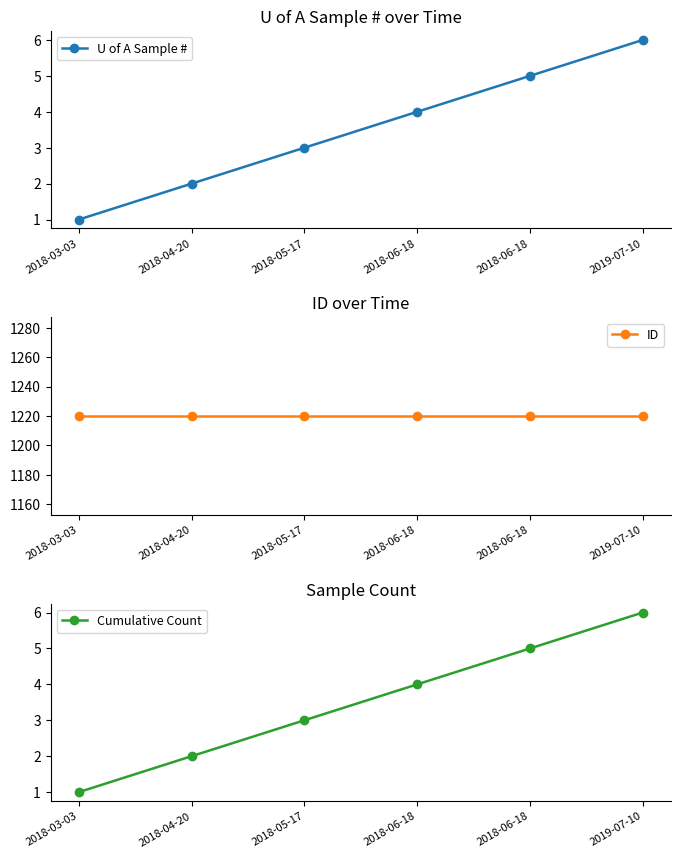

Rank the series at 2018-04-20 from highest to lowest value.

ID, U of A Sample #, Cumulative Count